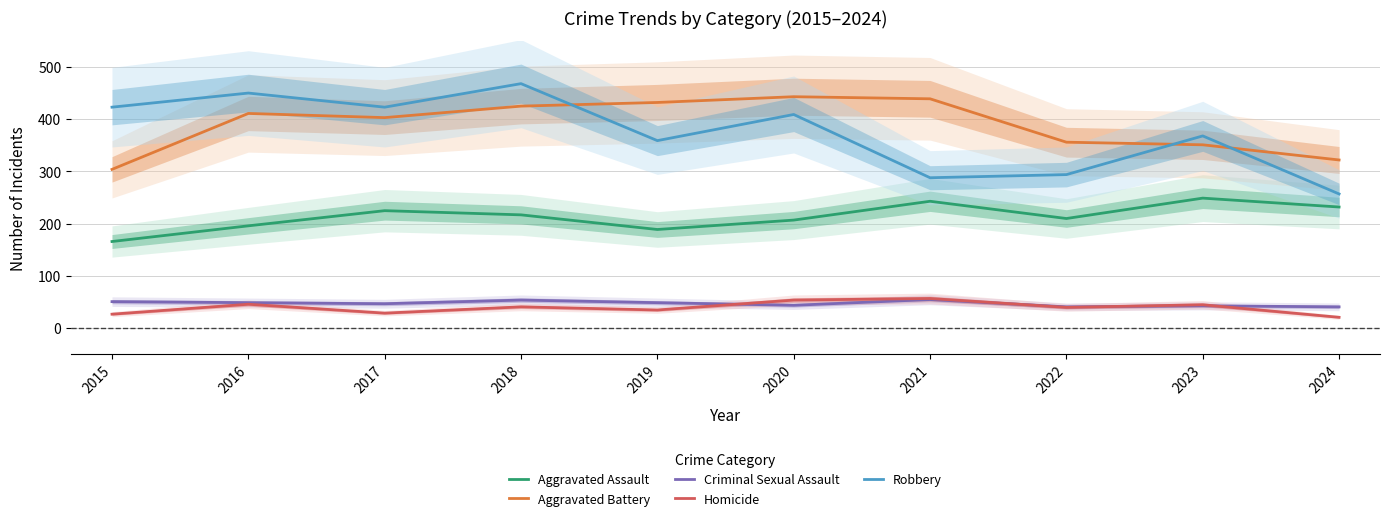

At which category does the chart reach its peak across all series?

2018